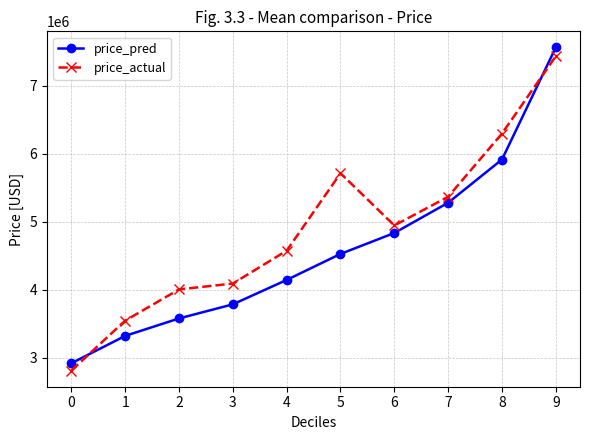

At which category does price_actual reach its first local valley?

6